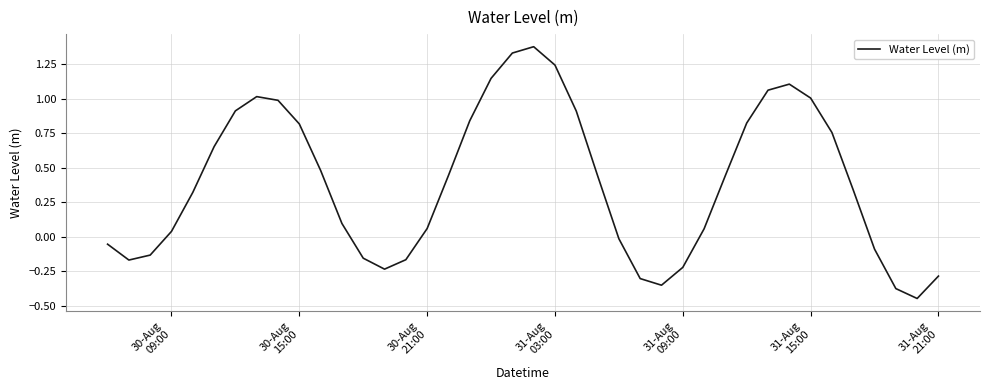

What is the difference between the maximum and minimum values?

1.8